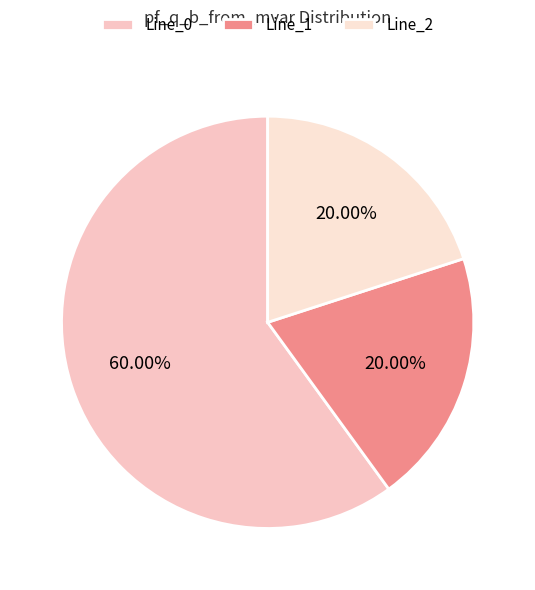

What portion of the pie excludes Line_0?

40.0%